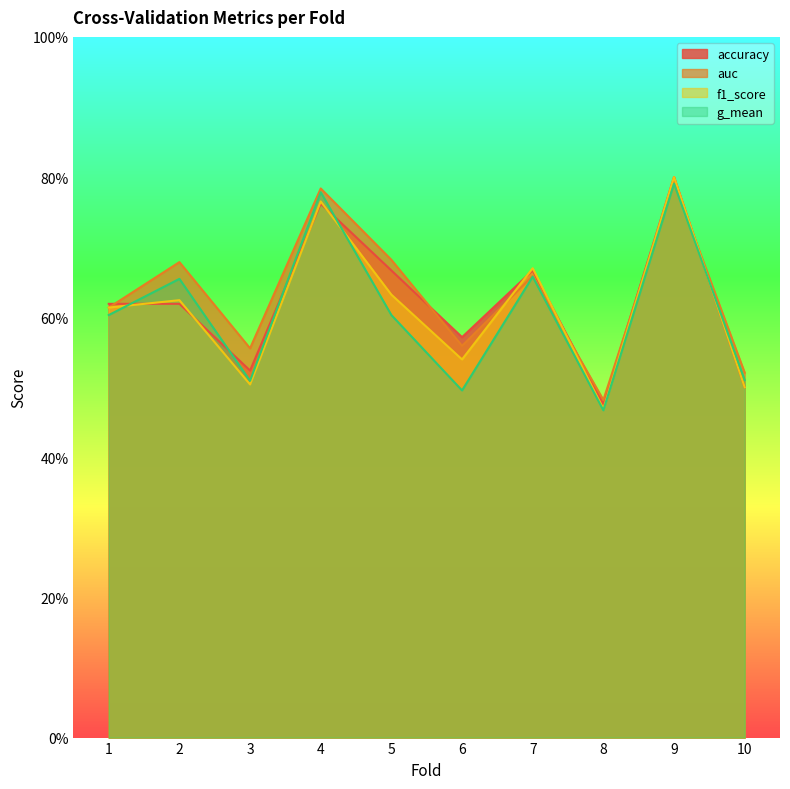

What is the value of the auc point at the 1st from the left?

0.6